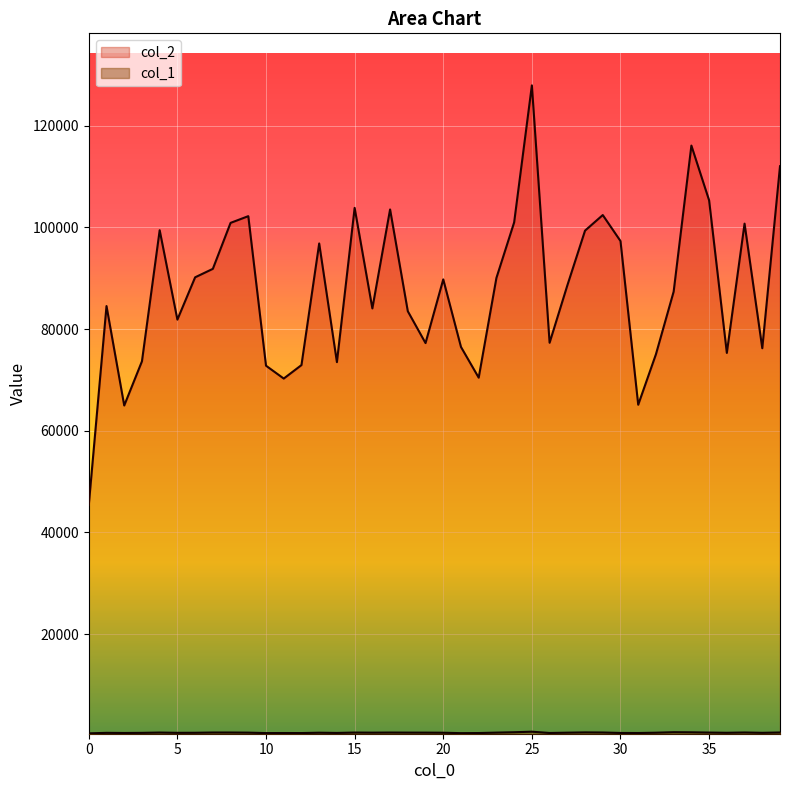

True or false: col_1 and col_2 cross at least once.

False